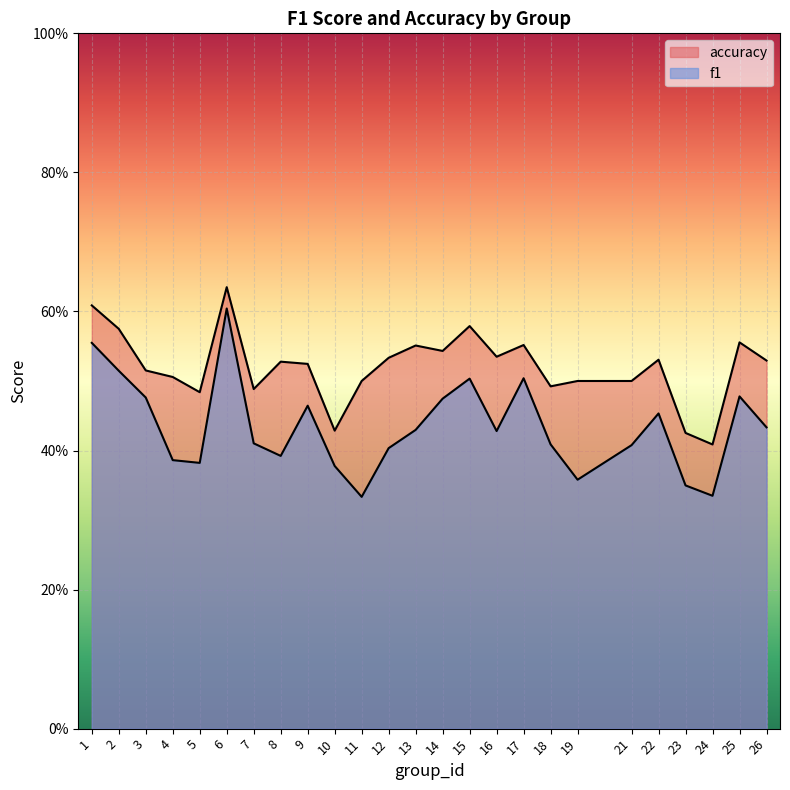

How many interior local valleys does the f1 series have?

6